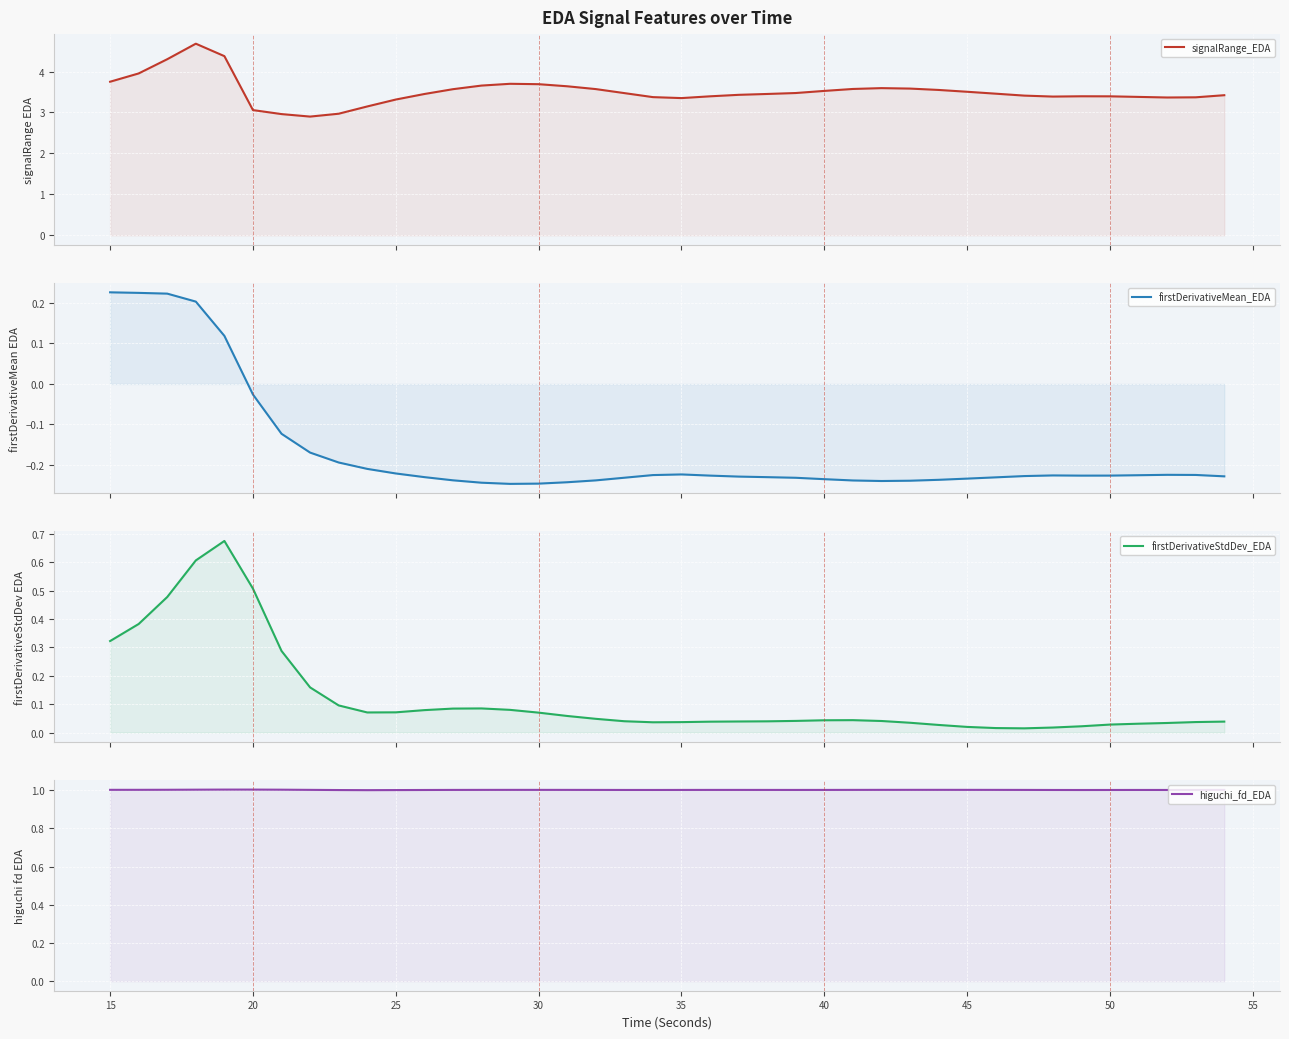

Reading left to right, transcribe all the data shown in this chart.

signalRange_EDA: 3.8	4.0	4.3	4.7	4.4	3.1	3.0	2.9	3.0	3.1	3.3	3.5	3.6	3.7	3.7	3.7	3.6	3.6	3.5	3.4	3.4	3.4	3.4	3.5	3.5	3.5	3.6	3.6	3.6	3.5	3.5	3.5	3.4	3.4	3.4	3.4	3.4	3.4	3.4	3.4
firstDerivativeMean_EDA: 0.2	0.2	0.2	0.2	0.1	-0.0	-0.1	-0.2	-0.2	-0.2	-0.2	-0.2	-0.2	-0.2	-0.2	-0.2	-0.2	-0.2	-0.2	-0.2	-0.2	-0.2	-0.2	-0.2	-0.2	-0.2	-0.2	-0.2	-0.2	-0.2	-0.2	-0.2	-0.2	-0.2	-0.2	-0.2	-0.2	-0.2	-0.2	-0.2
firstDerivativeStdDev_EDA: 0.3	0.4	0.5	0.6	0.7	0.5	0.3	0.2	0.1	0.1	0.1	0.1	0.1	0.1	0.1	0.1	0.1	0.0	0.0	0.0	0.0	0.0	0.0	0.0	0.0	0.0	0.0	0.0	0.0	0.0	0.0	0.0	0.0	0.0	0.0	0.0	0.0	0.0	0.0	0.0
higuchi_fd_EDA: 1.0	1.0	1.0	1.0	1.0	1.0	1.0	1.0	1.0	1.0	1.0	1.0	1.0	1.0	1.0	1.0	1.0	1.0	1.0	1.0	1.0	1.0	1.0	1.0	1.0	1.0	1.0	1.0	1.0	1.0	1.0	1.0	1.0	1.0	1.0	1.0	1.0	1.0	1.0	1.0